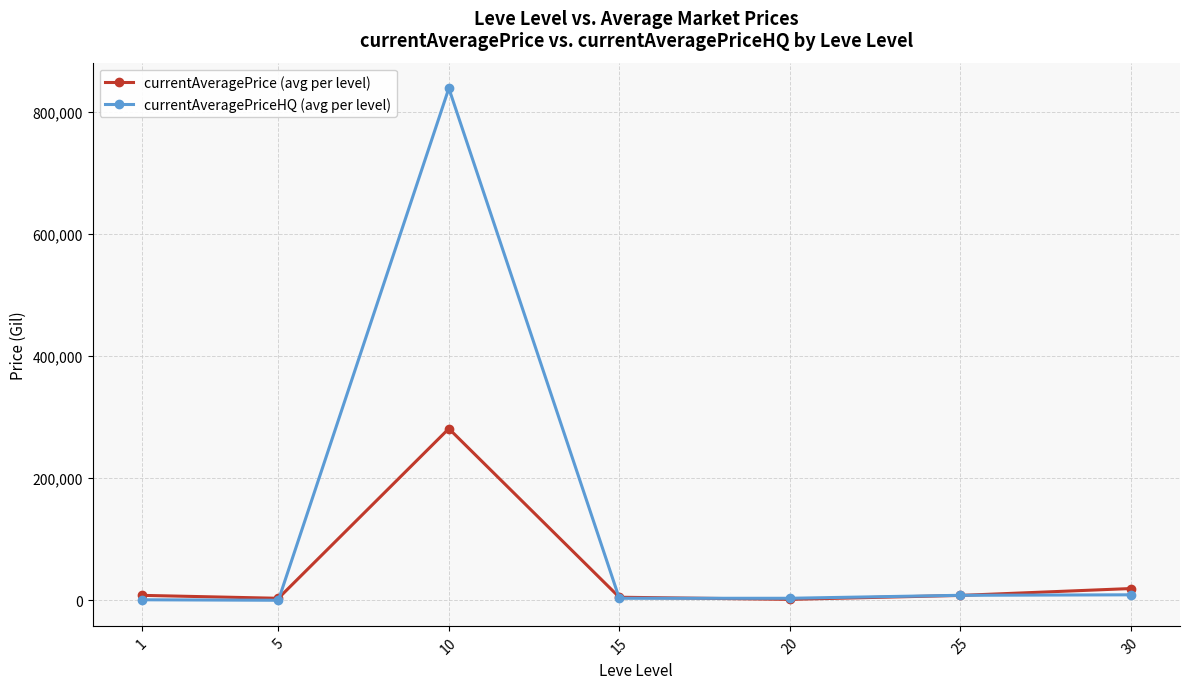

What is the value of the currentAveragePrice (avg per level) point at the 3rd from the left?

281026.9